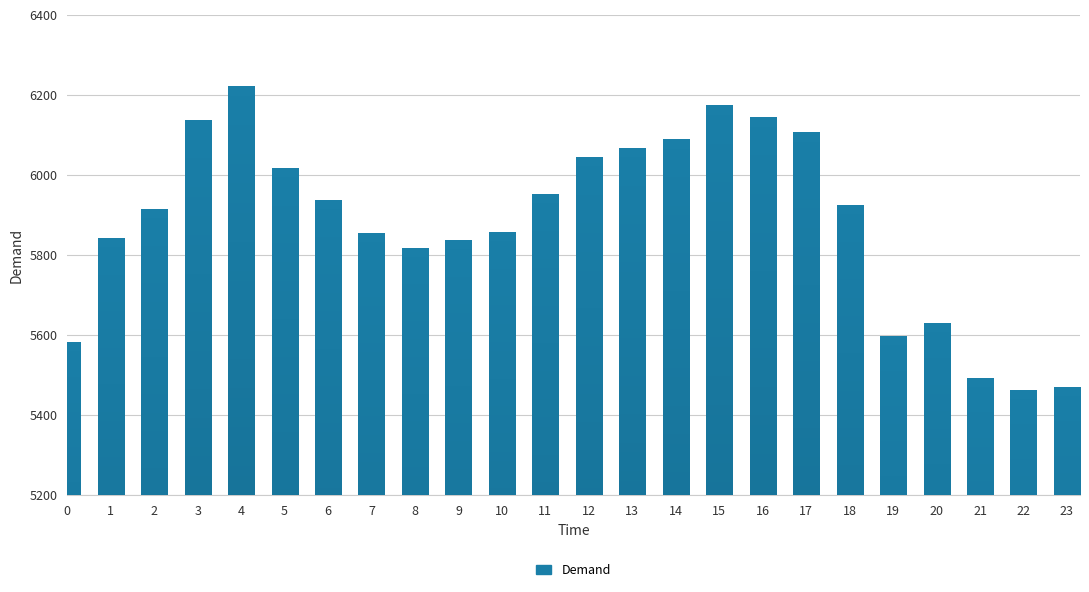

What is the difference between the maximum and second lowest values?

752